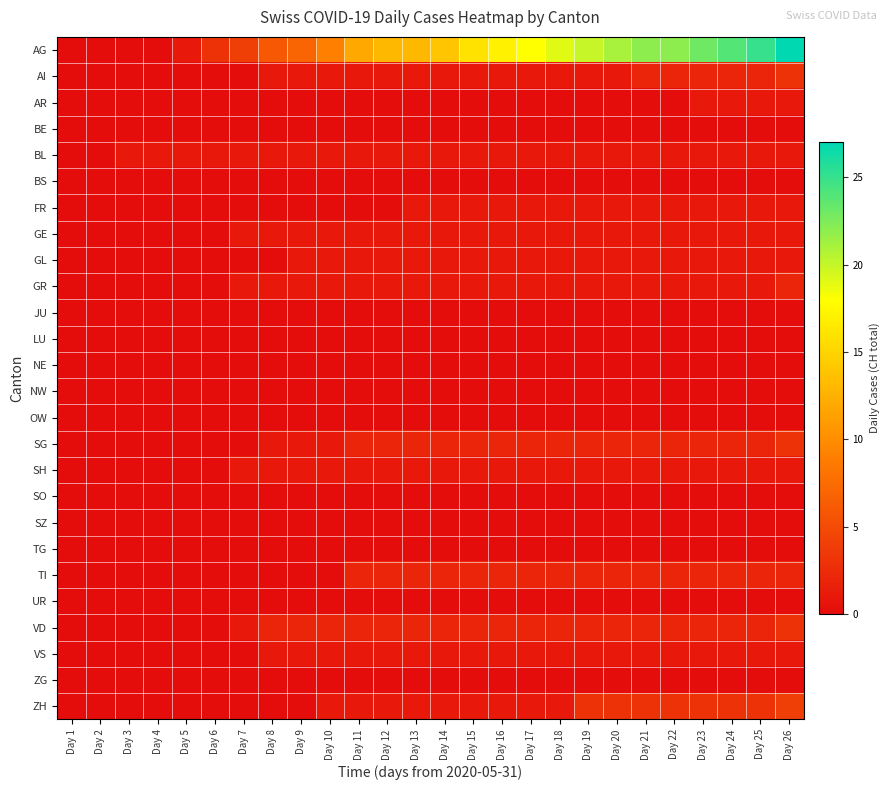

Reading right to left, extract all data points from this chart.

AG: Day 26=27	Day 25=25	Day 24=24	Day 23=23	Day 22=22	Day 21=22	Day 20=21	Day 19=20	Day 18=19	Day 17=18	Day 16=17	Day 15=16	Day 14=14	Day 13=13	Day 12=13	Day 11=12	Day 10=9	Day 9=7	Day 8=6	Day 7=4	Day 6=3	Day 5=1	Day 4=0	Day 3=0	Day 2=0	Day 1=0
AI: Day 26=3	Day 25=2	Day 24=2	Day 23=2	Day 22=2	Day 21=2	Day 20=1	Day 19=1	Day 18=1	Day 17=1	Day 16=1	Day 15=1	Day 14=1	Day 13=1	Day 12=1	Day 11=1	Day 10=1	Day 9=1	Day 8=1	Day 7=0	Day 6=0	Day 5=0	Day 4=0	Day 3=0	Day 2=0	Day 1=0
AR: Day 26=1	Day 25=1	Day 24=1	Day 23=1	Day 22=0	Day 21=0	Day 20=0	Day 19=0	Day 18=0	Day 17=0	Day 16=0	Day 15=0	Day 14=0	Day 13=0	Day 12=0	Day 11=0	Day 10=0	Day 9=0	Day 8=0	Day 7=0	Day 6=0	Day 5=0	Day 4=0	Day 3=0	Day 2=0	Day 1=0
BE: Day 26=0	Day 25=0	Day 24=0	Day 23=0	Day 22=0	Day 21=0	Day 20=0	Day 19=0	Day 18=0	Day 17=0	Day 16=0	Day 15=0	Day 14=0	Day 13=0	Day 12=0	Day 11=0	Day 10=0	Day 9=0	Day 8=0	Day 7=0	Day 6=0	Day 5=0	Day 4=0	Day 3=0	Day 2=0	Day 1=0
BL: Day 26=1	Day 25=1	Day 24=1	Day 23=1	Day 22=1	Day 21=1	Day 20=1	Day 19=1	Day 18=1	Day 17=1	Day 16=1	Day 15=1	Day 14=1	Day 13=1	Day 12=1	Day 11=1	Day 10=1	Day 9=1	Day 8=1	Day 7=1	Day 6=1	Day 5=1	Day 4=1	Day 3=1	Day 2=0	Day 1=0
BS: Day 26=0	Day 25=0	Day 24=0	Day 23=0	Day 22=0	Day 21=0	Day 20=0	Day 19=0	Day 18=0	Day 17=0	Day 16=0	Day 15=0	Day 14=0	Day 13=0	Day 12=0	Day 11=0	Day 10=0	Day 9=0	Day 8=0	Day 7=0	Day 6=0	Day 5=0	Day 4=0	Day 3=0	Day 2=0	Day 1=0
FR: Day 26=1	Day 25=1	Day 24=1	Day 23=1	Day 22=1	Day 21=1	Day 20=1	Day 19=1	Day 18=1	Day 17=1	Day 16=1	Day 15=1	Day 14=1	Day 13=1	Day 12=0	Day 11=0	Day 10=0	Day 9=0	Day 8=0	Day 7=0	Day 6=0	Day 5=0	Day 4=0	Day 3=0	Day 2=0	Day 1=0
GE: Day 26=1	Day 25=1	Day 24=1	Day 23=1	Day 22=1	Day 21=1	Day 20=1	Day 19=1	Day 18=1	Day 17=1	Day 16=1	Day 15=1	Day 14=1	Day 13=1	Day 12=1	Day 11=1	Day 10=1	Day 9=1	Day 8=1	Day 7=1	Day 6=0	Day 5=0	Day 4=0	Day 3=0	Day 2=0	Day 1=0
GL: Day 26=1	Day 25=1	Day 24=1	Day 23=1	Day 22=1	Day 21=1	Day 20=1	Day 19=1	Day 18=1	Day 17=1	Day 16=1	Day 15=1	Day 14=1	Day 13=1	Day 12=1	Day 11=1	Day 10=1	Day 9=1	Day 8=0	Day 7=0	Day 6=0	Day 5=0	Day 4=0	Day 3=0	Day 2=0	Day 1=0
GR: Day 26=2	Day 25=1	Day 24=1	Day 23=1	Day 22=1	Day 21=1	Day 20=1	Day 19=1	Day 18=1	Day 17=1	Day 16=1	Day 15=1	Day 14=1	Day 13=1	Day 12=1	Day 11=1	Day 10=1	Day 9=1	Day 8=1	Day 7=1	Day 6=0	Day 5=0	Day 4=0	Day 3=0	Day 2=0	Day 1=0
JU: Day 26=0	Day 25=0	Day 24=0	Day 23=0	Day 22=0	Day 21=0	Day 20=0	Day 19=0	Day 18=0	Day 17=0	Day 16=0	Day 15=0	Day 14=0	Day 13=0	Day 12=0	Day 11=0	Day 10=0	Day 9=0	Day 8=0	Day 7=0	Day 6=0	Day 5=0	Day 4=0	Day 3=0	Day 2=0	Day 1=0
LU: Day 26=0	Day 25=0	Day 24=0	Day 23=0	Day 22=0	Day 21=0	Day 20=0	Day 19=0	Day 18=0	Day 17=0	Day 16=0	Day 15=0	Day 14=0	Day 13=0	Day 12=0	Day 11=0	Day 10=0	Day 9=0	Day 8=0	Day 7=0	Day 6=0	Day 5=0	Day 4=0	Day 3=0	Day 2=0	Day 1=0
NE: Day 26=0	Day 25=0	Day 24=0	Day 23=0	Day 22=0	Day 21=0	Day 20=0	Day 19=0	Day 18=0	Day 17=0	Day 16=0	Day 15=0	Day 14=0	Day 13=0	Day 12=0	Day 11=0	Day 10=0	Day 9=0	Day 8=0	Day 7=0	Day 6=0	Day 5=0	Day 4=0	Day 3=0	Day 2=0	Day 1=0
NW: Day 26=0	Day 25=0	Day 24=0	Day 23=0	Day 22=0	Day 21=0	Day 20=0	Day 19=0	Day 18=0	Day 17=0	Day 16=0	Day 15=0	Day 14=0	Day 13=0	Day 12=0	Day 11=0	Day 10=0	Day 9=0	Day 8=0	Day 7=0	Day 6=0	Day 5=0	Day 4=0	Day 3=0	Day 2=0	Day 1=0
OW: Day 26=0	Day 25=0	Day 24=0	Day 23=0	Day 22=0	Day 21=0	Day 20=0	Day 19=0	Day 18=0	Day 17=0	Day 16=0	Day 15=0	Day 14=0	Day 13=0	Day 12=0	Day 11=0	Day 10=0	Day 9=0	Day 8=0	Day 7=0	Day 6=0	Day 5=0	Day 4=0	Day 3=0	Day 2=0	Day 1=0
SG: Day 26=3	Day 25=2	Day 24=2	Day 23=2	Day 22=2	Day 21=2	Day 20=2	Day 19=2	Day 18=2	Day 17=2	Day 16=2	Day 15=2	Day 14=2	Day 13=2	Day 12=2	Day 11=2	Day 10=1	Day 9=1	Day 8=1	Day 7=0	Day 6=0	Day 5=0	Day 4=0	Day 3=0	Day 2=0	Day 1=0
SH: Day 26=1	Day 25=1	Day 24=1	Day 23=1	Day 22=1	Day 21=1	Day 20=1	Day 19=1	Day 18=1	Day 17=1	Day 16=1	Day 15=1	Day 14=1	Day 13=1	Day 12=1	Day 11=1	Day 10=1	Day 9=1	Day 8=1	Day 7=1	Day 6=0	Day 5=0	Day 4=0	Day 3=0	Day 2=0	Day 1=0
SO: Day 26=0	Day 25=0	Day 24=0	Day 23=0	Day 22=0	Day 21=0	Day 20=0	Day 19=0	Day 18=0	Day 17=0	Day 16=0	Day 15=0	Day 14=0	Day 13=0	Day 12=0	Day 11=0	Day 10=0	Day 9=0	Day 8=0	Day 7=0	Day 6=0	Day 5=0	Day 4=0	Day 3=0	Day 2=0	Day 1=0
SZ: Day 26=0	Day 25=0	Day 24=0	Day 23=0	Day 22=0	Day 21=0	Day 20=0	Day 19=0	Day 18=0	Day 17=0	Day 16=0	Day 15=0	Day 14=0	Day 13=0	Day 12=0	Day 11=0	Day 10=0	Day 9=0	Day 8=0	Day 7=0	Day 6=0	Day 5=0	Day 4=0	Day 3=0	Day 2=0	Day 1=0
TG: Day 26=0	Day 25=0	Day 24=0	Day 23=0	Day 22=0	Day 21=0	Day 20=0	Day 19=0	Day 18=0	Day 17=0	Day 16=0	Day 15=0	Day 14=0	Day 13=0	Day 12=0	Day 11=0	Day 10=0	Day 9=0	Day 8=0	Day 7=0	Day 6=0	Day 5=0	Day 4=0	Day 3=0	Day 2=0	Day 1=0
TI: Day 26=2	Day 25=2	Day 24=2	Day 23=2	Day 22=2	Day 21=2	Day 20=2	Day 19=2	Day 18=2	Day 17=2	Day 16=2	Day 15=2	Day 14=2	Day 13=2	Day 12=2	Day 11=2	Day 10=0	Day 9=0	Day 8=0	Day 7=0	Day 6=0	Day 5=0	Day 4=0	Day 3=0	Day 2=0	Day 1=0
UR: Day 26=0	Day 25=0	Day 24=0	Day 23=0	Day 22=0	Day 21=0	Day 20=0	Day 19=0	Day 18=0	Day 17=0	Day 16=0	Day 15=0	Day 14=0	Day 13=0	Day 12=0	Day 11=0	Day 10=0	Day 9=0	Day 8=0	Day 7=0	Day 6=0	Day 5=0	Day 4=0	Day 3=0	Day 2=0	Day 1=0
VD: Day 26=3	Day 25=2	Day 24=2	Day 23=2	Day 22=2	Day 21=2	Day 20=2	Day 19=2	Day 18=2	Day 17=2	Day 16=2	Day 15=2	Day 14=2	Day 13=2	Day 12=2	Day 11=2	Day 10=2	Day 9=2	Day 8=2	Day 7=1	Day 6=0	Day 5=0	Day 4=0	Day 3=0	Day 2=0	Day 1=0
VS: Day 26=1	Day 25=1	Day 24=1	Day 23=1	Day 22=1	Day 21=1	Day 20=1	Day 19=1	Day 18=1	Day 17=1	Day 16=1	Day 15=1	Day 14=1	Day 13=1	Day 12=1	Day 11=1	Day 10=1	Day 9=1	Day 8=1	Day 7=0	Day 6=0	Day 5=0	Day 4=0	Day 3=0	Day 2=0	Day 1=0
ZG: Day 26=0	Day 25=0	Day 24=0	Day 23=0	Day 22=0	Day 21=0	Day 20=0	Day 19=0	Day 18=0	Day 17=0	Day 16=0	Day 15=0	Day 14=0	Day 13=0	Day 12=0	Day 11=0	Day 10=0	Day 9=0	Day 8=0	Day 7=0	Day 6=0	Day 5=0	Day 4=0	Day 3=0	Day 2=0	Day 1=0
ZH: Day 26=4	Day 25=3	Day 24=3	Day 23=3	Day 22=3	Day 21=3	Day 20=3	Day 19=3	Day 18=1	Day 17=1	Day 16=1	Day 15=1	Day 14=1	Day 13=1	Day 12=1	Day 11=1	Day 10=1	Day 9=0	Day 8=0	Day 7=0	Day 6=0	Day 5=0	Day 4=0	Day 3=0	Day 2=0	Day 1=0